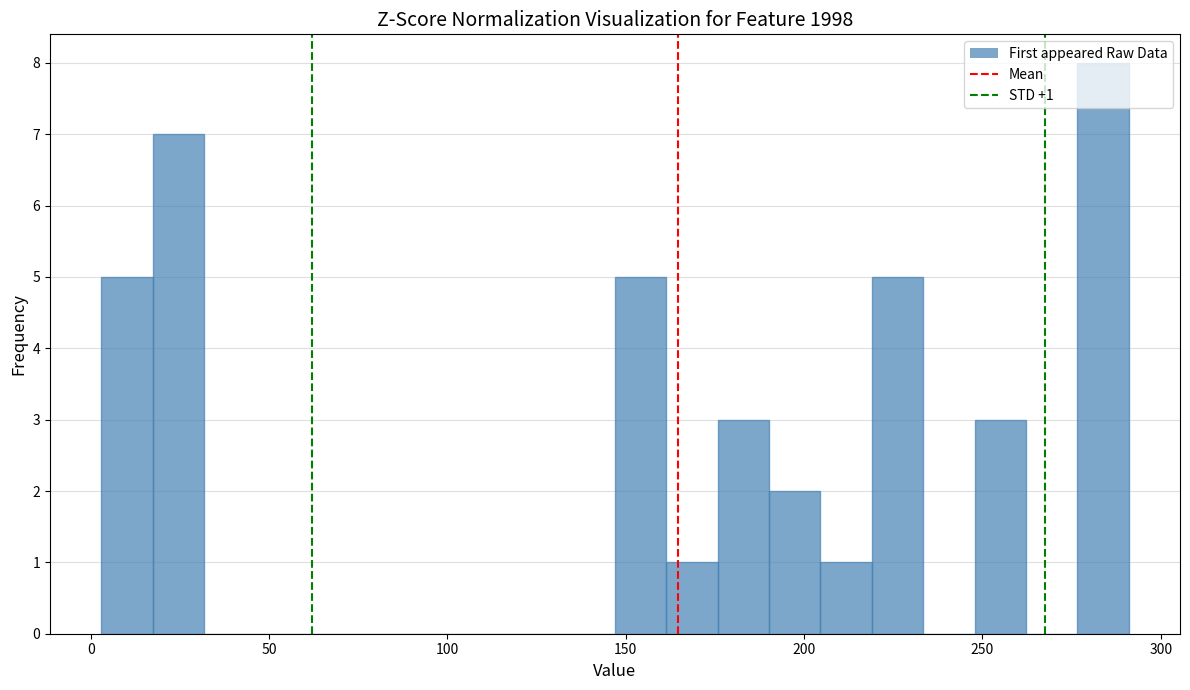

Around what value on the x-axis is the tallest bar? Give the approximate position of its centre, as read against the axis.

285